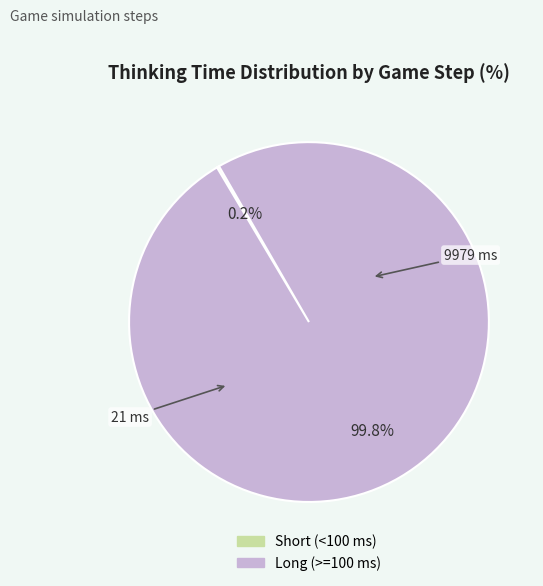

Is there a majority slice in this chart?

Yes